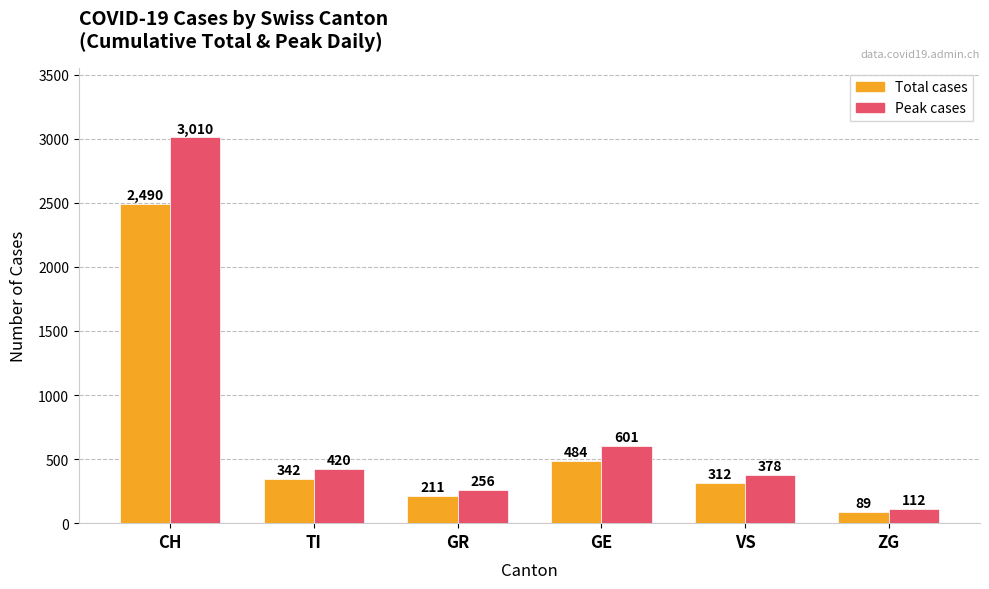

What position from the right is GE?

3